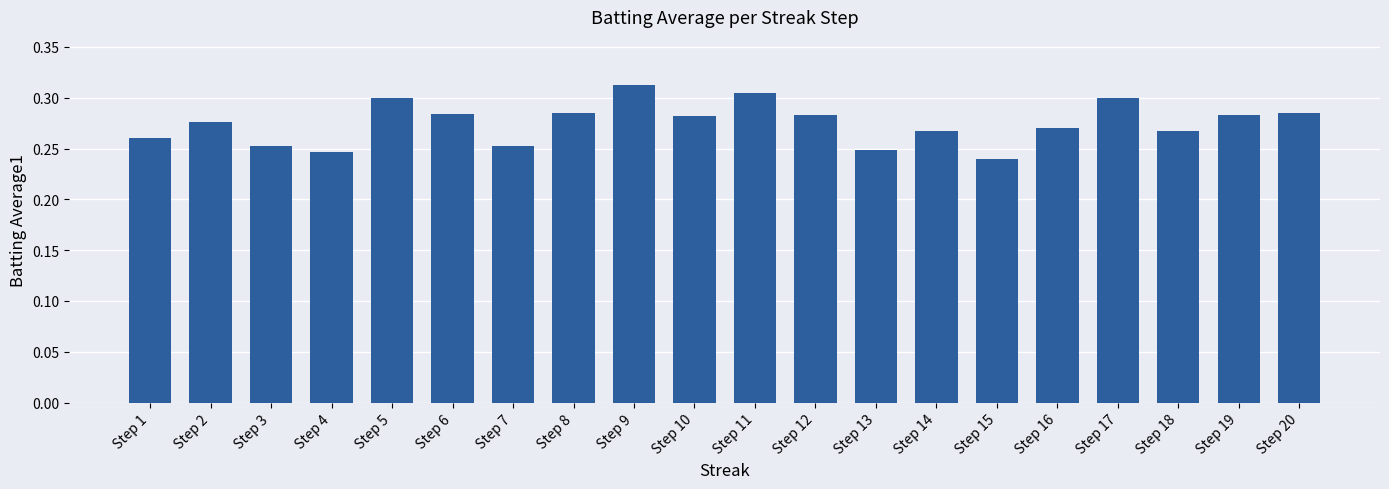

Are the bars grouped side by side (vs. stacked)?

No